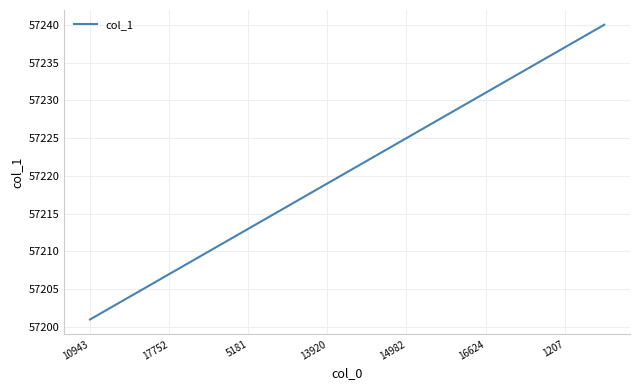

What is the minimum value shown in the chart?

57201